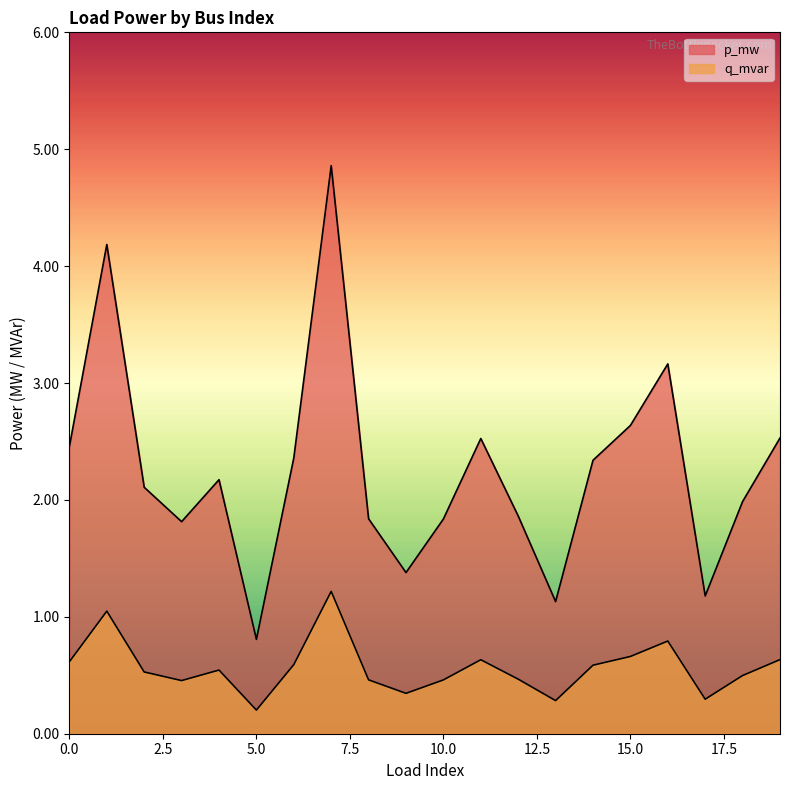

Where is q_mvar nearest to the value 0?

5